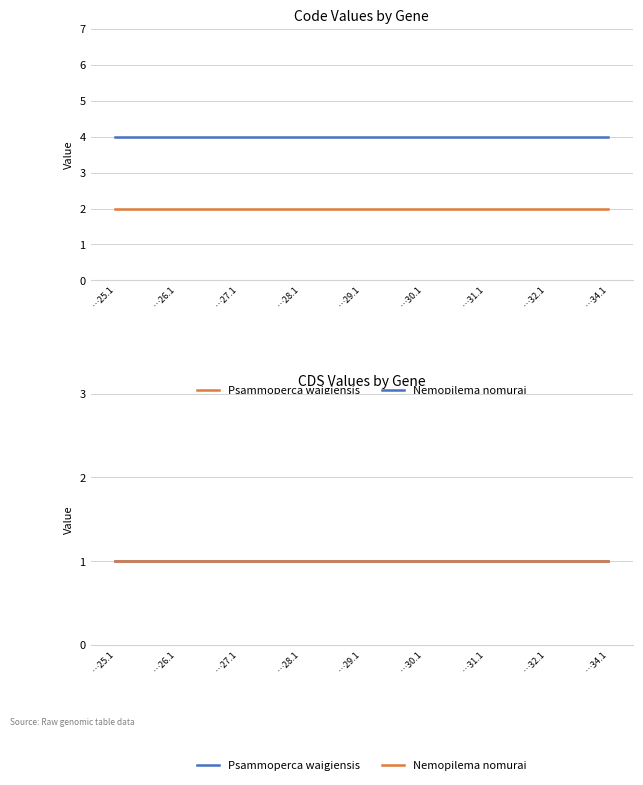

Reading left to right, transcribe all the data shown in this chart.

Psammoperca waigiensis: YP_009421125.1=2	YP_009421126.1=2	YP_009421127.1=2	YP_009421128.1=2	YP_009421129.1=2	YP_009421130.1=2	YP_009421131.1=2	YP_009421132.1=2	YP_009421134.1=2
Nemopilema nomurai: YP_009421125.1=4	YP_009421126.1=4	YP_009421127.1=4	YP_009421128.1=4	YP_009421129.1=4	YP_009421130.1=4	YP_009421131.1=4	YP_009421132.1=4	YP_009421134.1=4